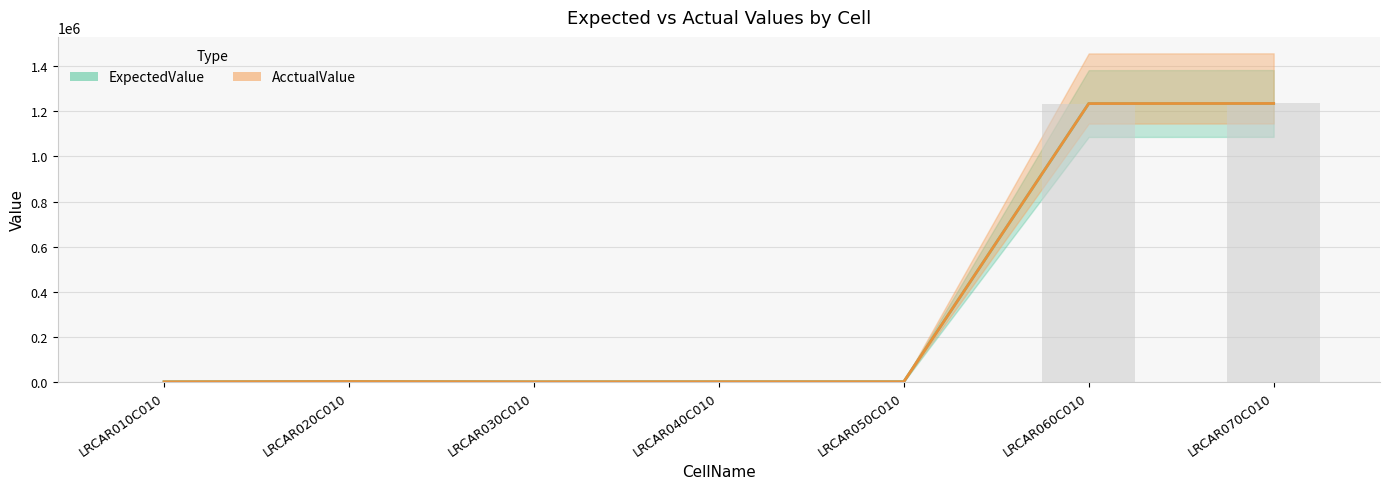

What is the difference between the ExpectedValue values at LRCAR030C010 and LRCAR050C010?

234.6